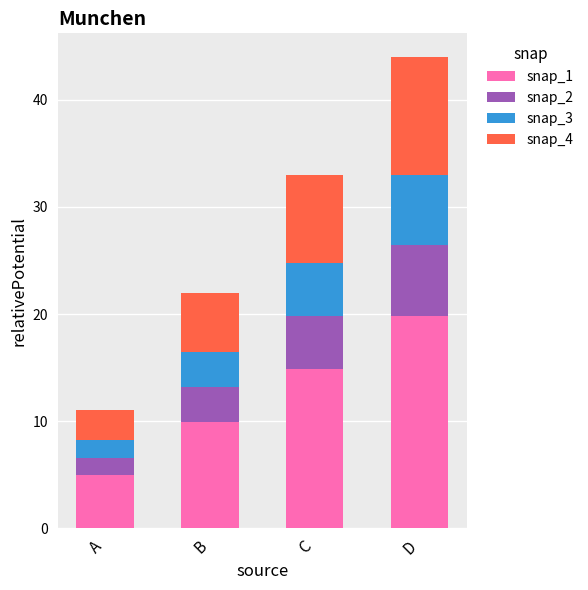

At which category is the sum across all series the highest?

D